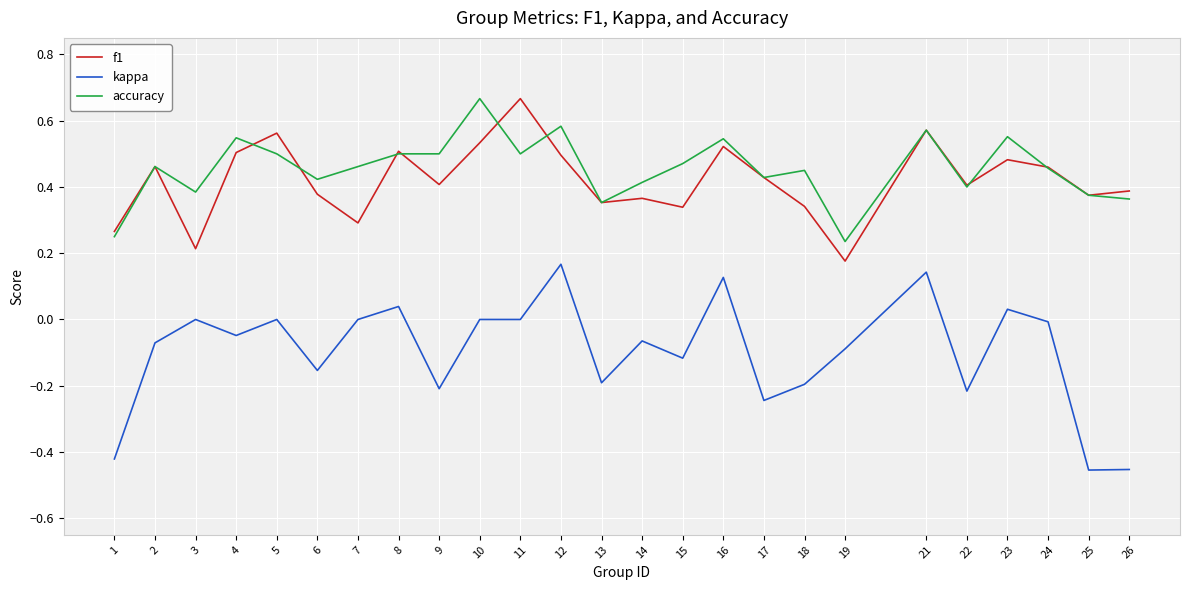

Which category has the highest value in the accuracy series?

10